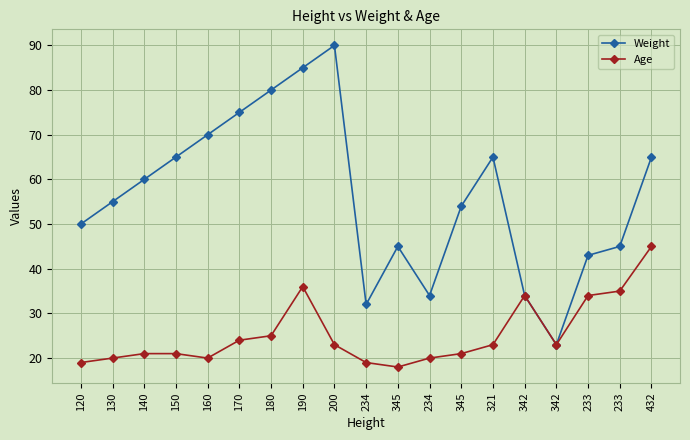

Which series changed the most between 160 and 345?

Weight